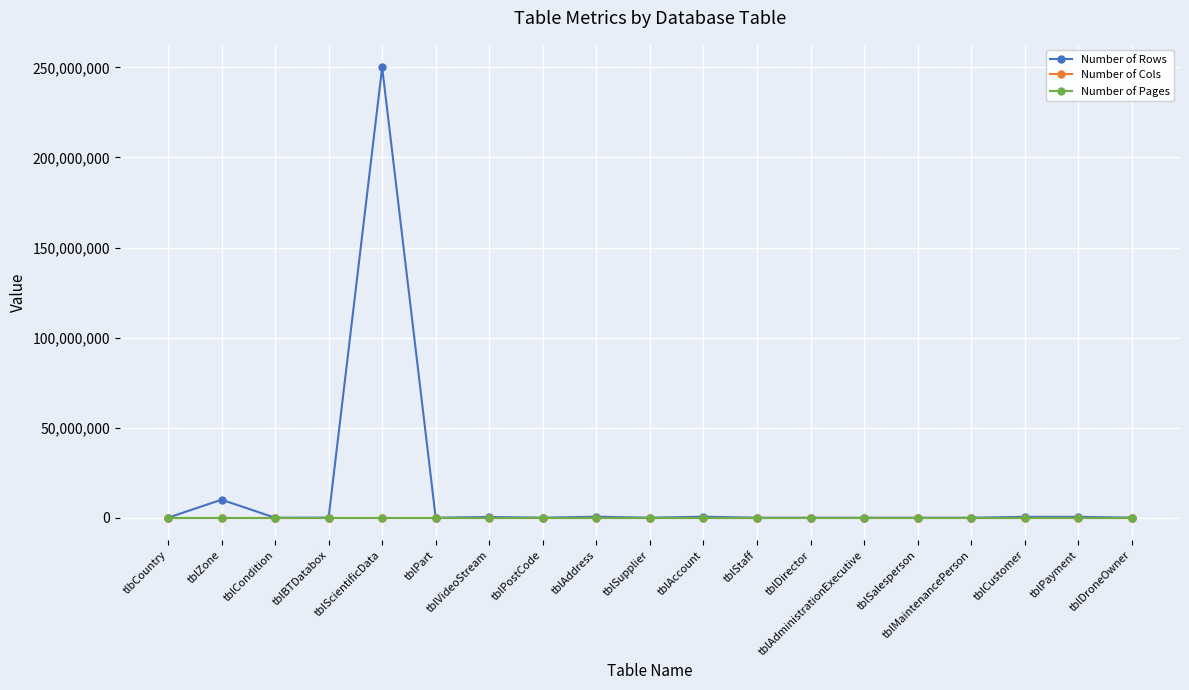

What is the maximum value shown in the chart?

250000000